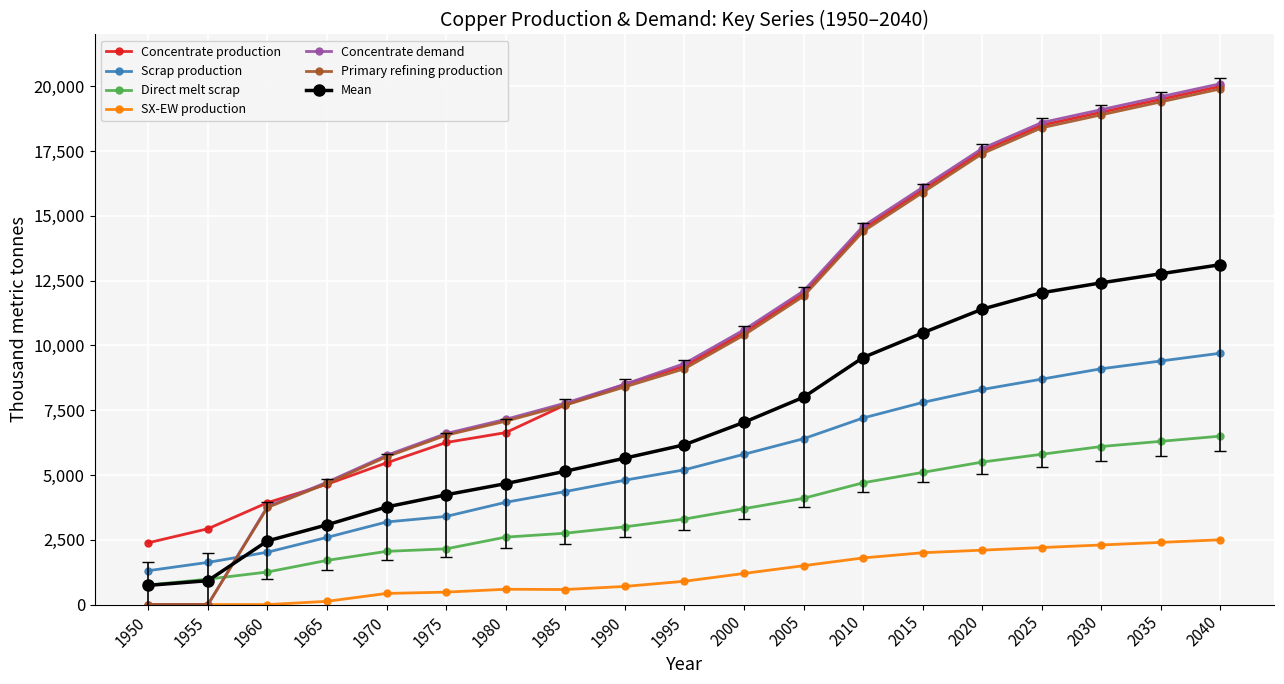

Between 1990 and 2010, which series saw the biggest shift?

Concentrate demand